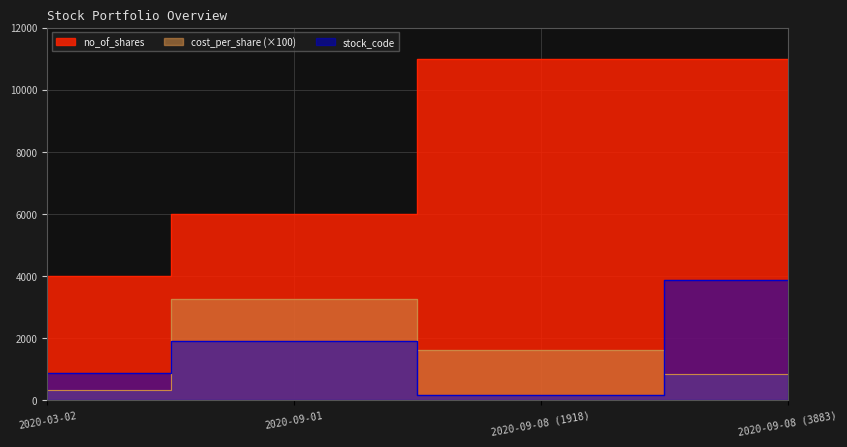

Is it true that cost_per_share equals 575 at 2020-09-08 (3883)?

False